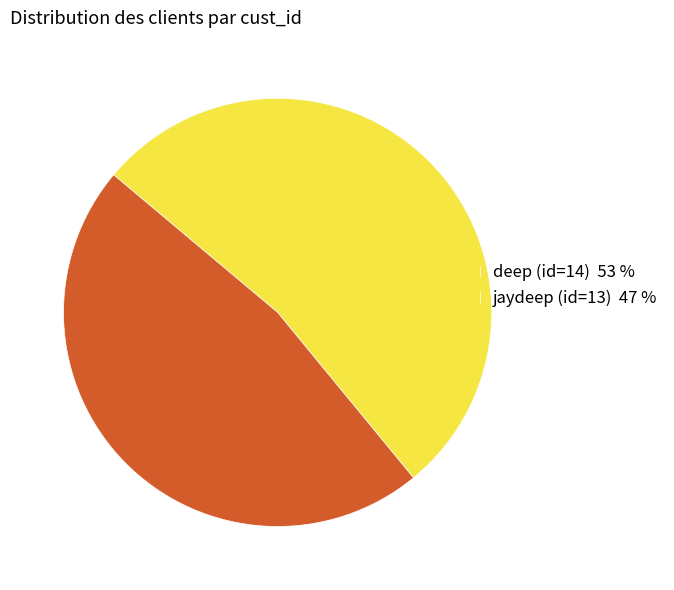

Approximately how many times larger is the value at jaydeep (id=13) 47 % compared to deep (id=14) 53 %?

0.9